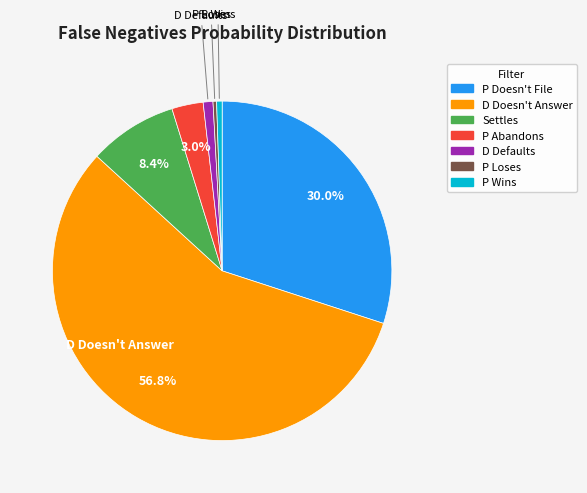

Do D Doesn't Answer and Settles together represent more than half of the pie?

Yes